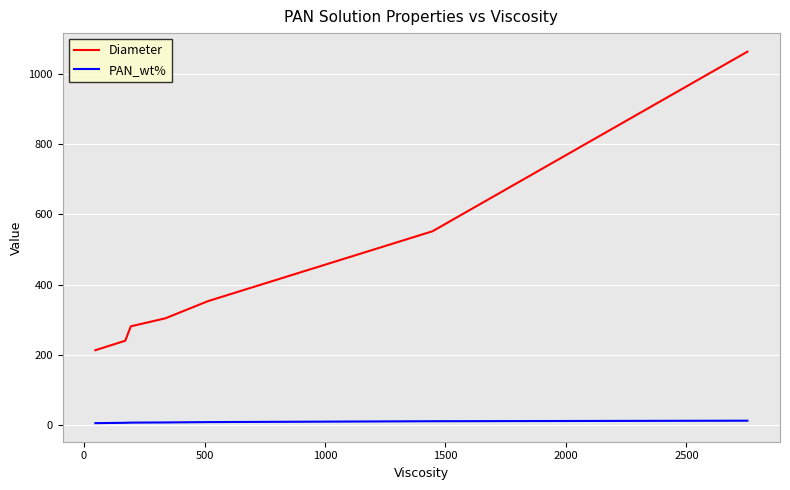

True or false: Diameter and PAN_wt% intersect in this chart.

False